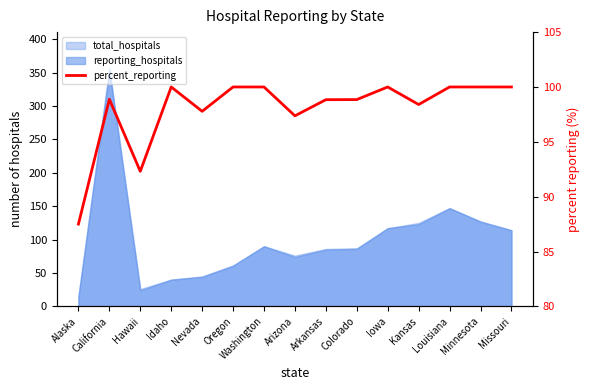

What is the value of the 10th point from the left?

98.8